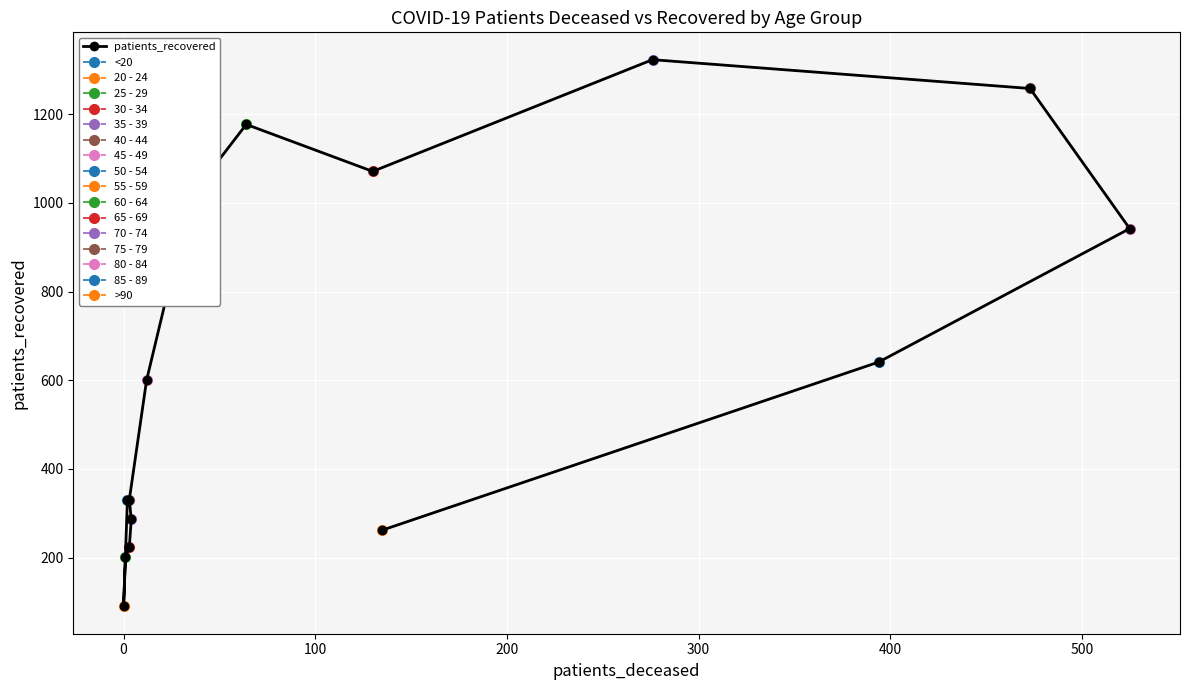

The value at 200 is 364. True or false?

False